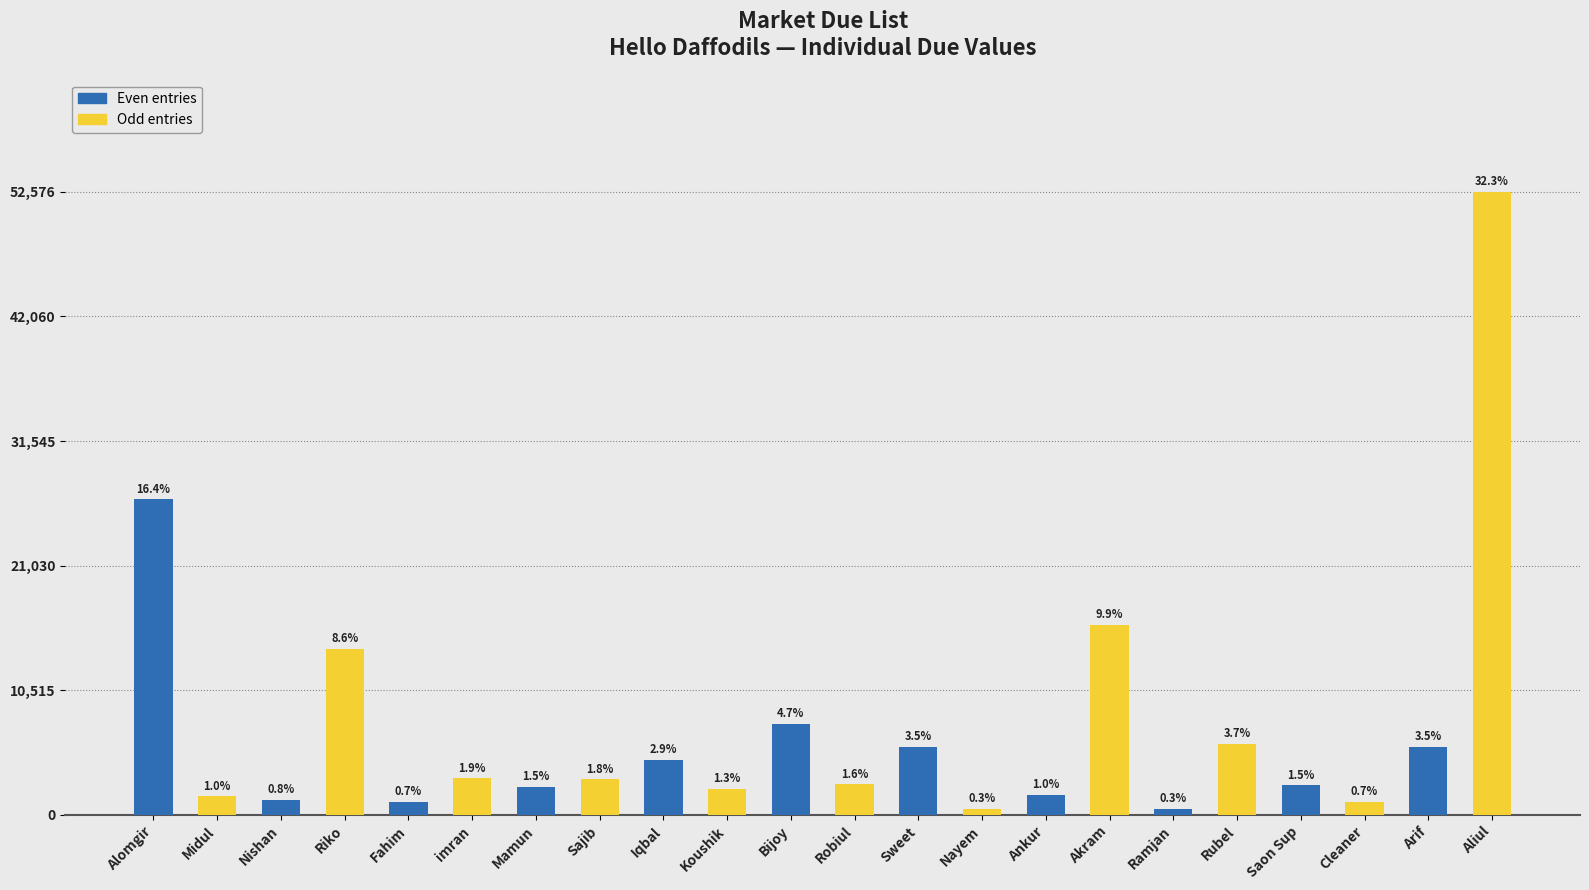

True or false: the data shows 1404 at imran.

False